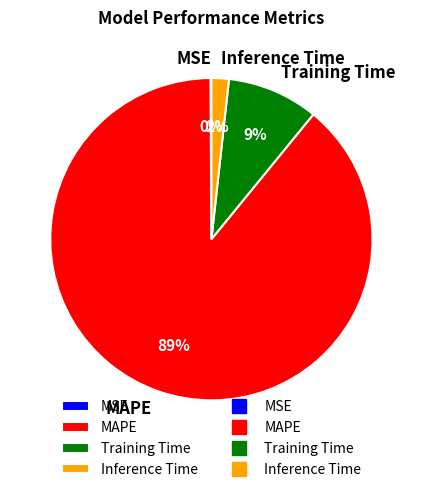

Between Training Time and MAPE, which is larger?

MAPE